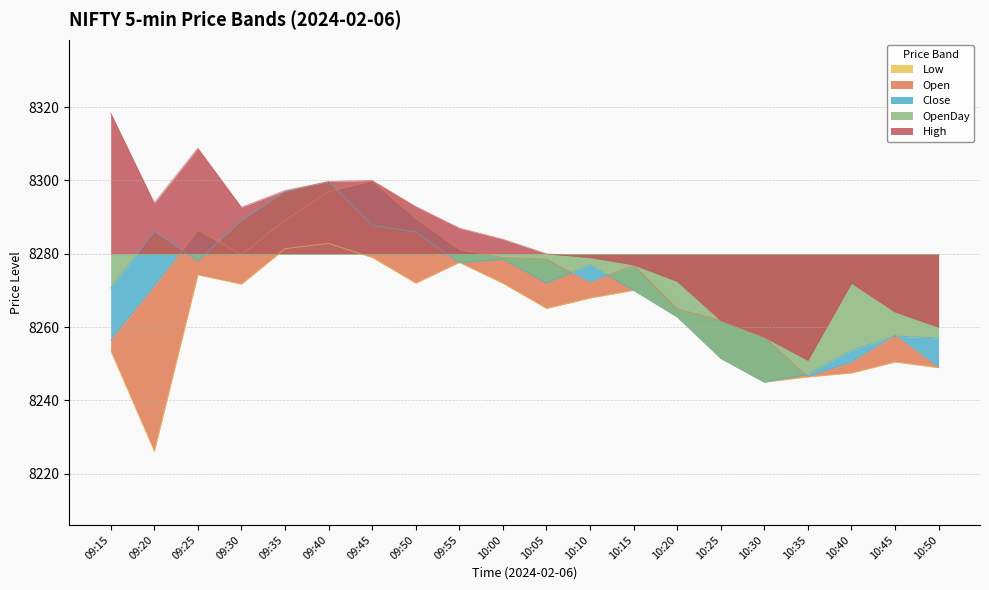

What is the total value across all series at 09:25?

33147.6